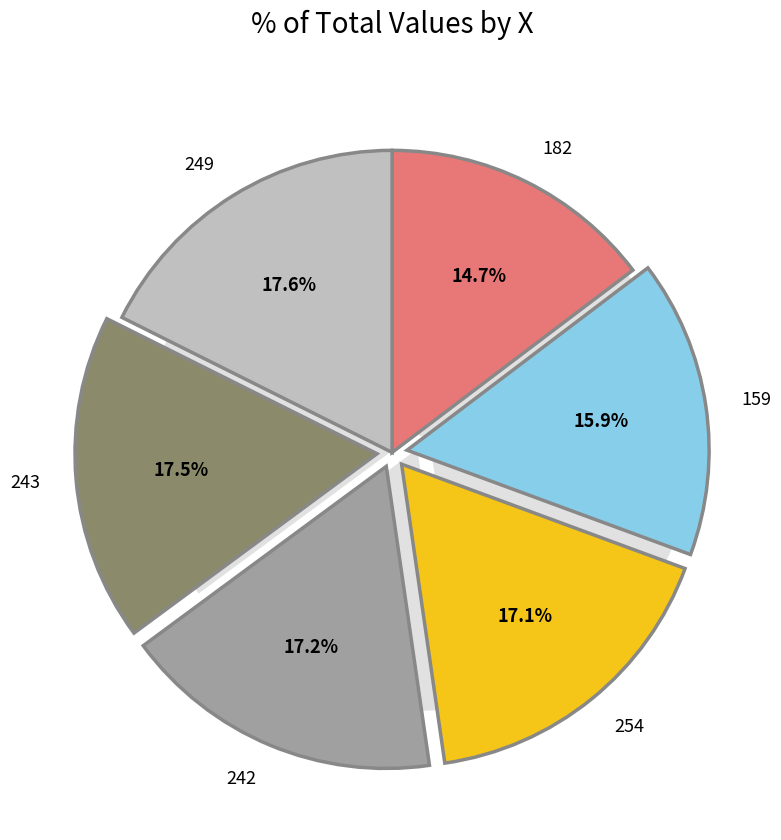

Does any single category account for the majority?

No